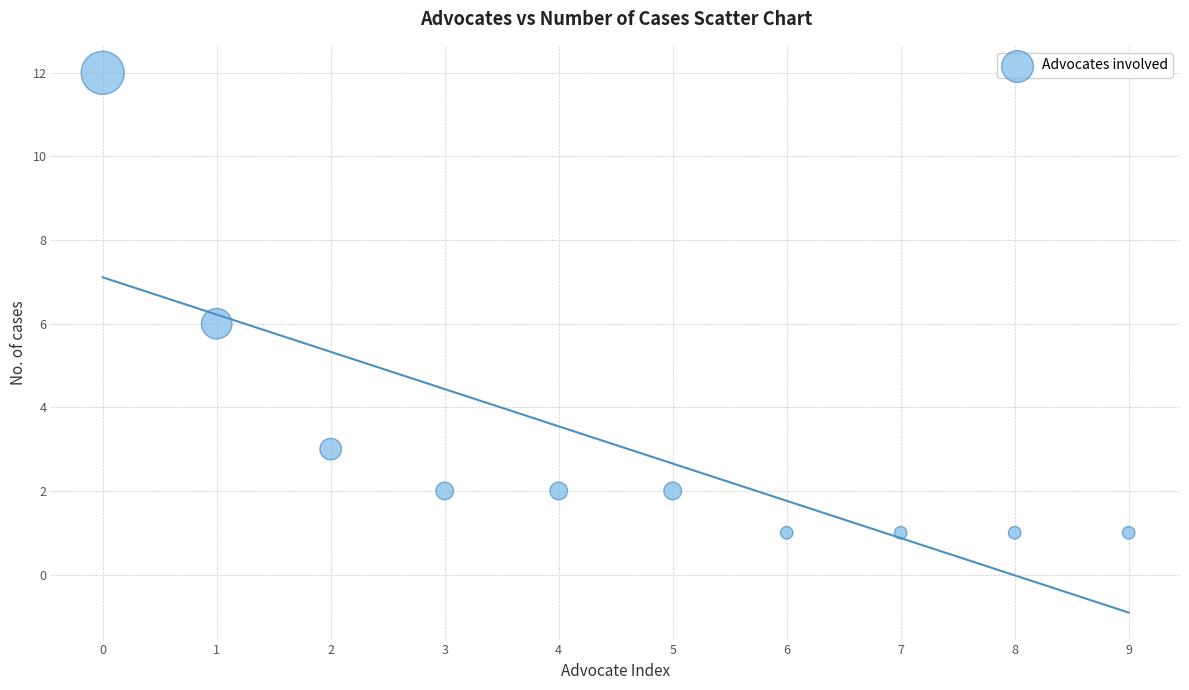

What is the average Y value?

3